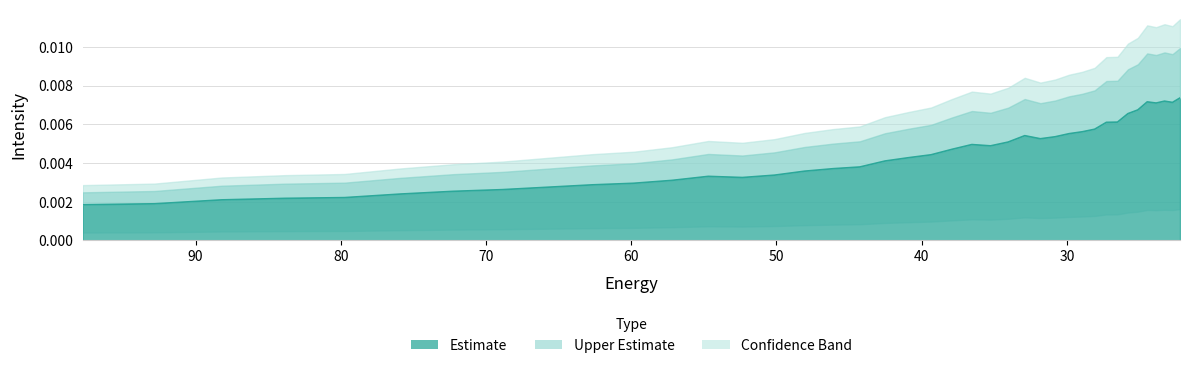

True or false: the data shows 0.0 at 35.260098.

True